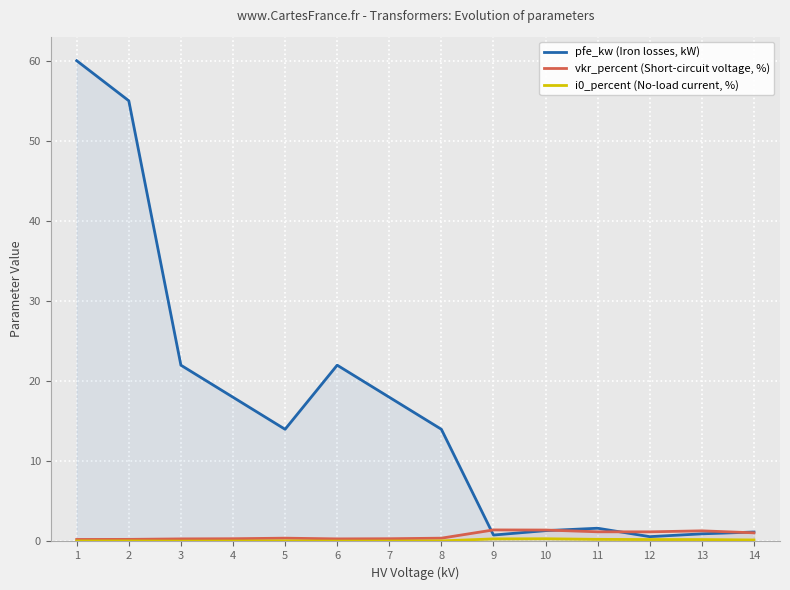

How many distinct data groups are displayed?

3